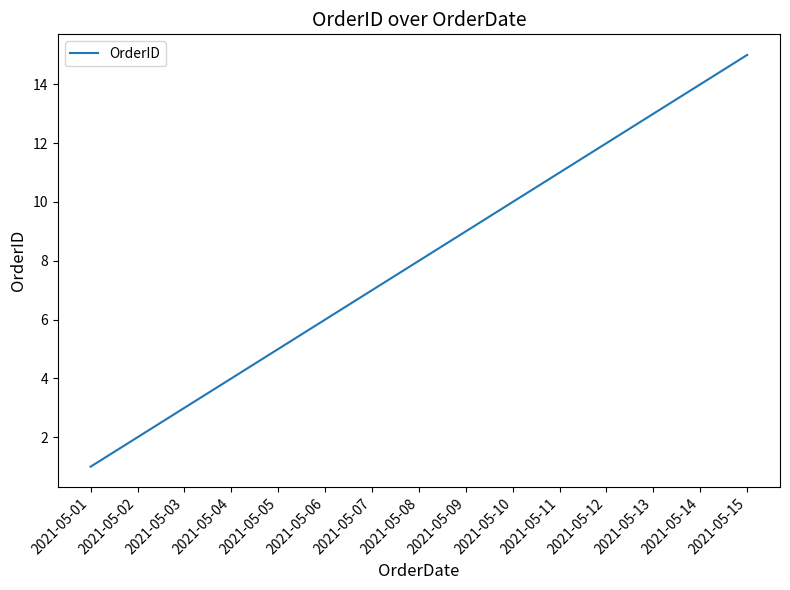

Is it true that the value at 2021-05-13 is 13?

True